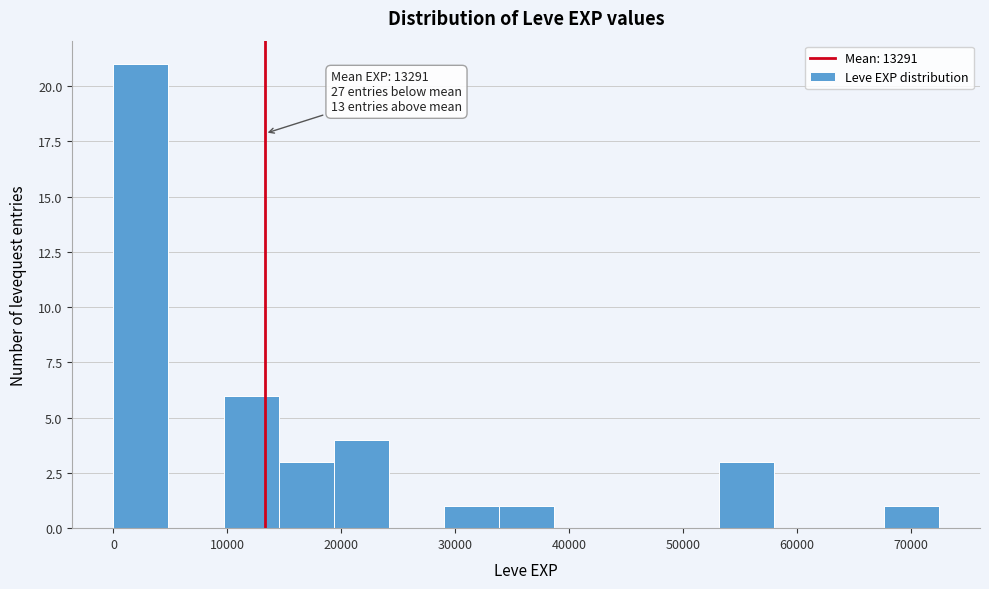

Over which range of the x-axis is the bar tallest?

0 to 5000